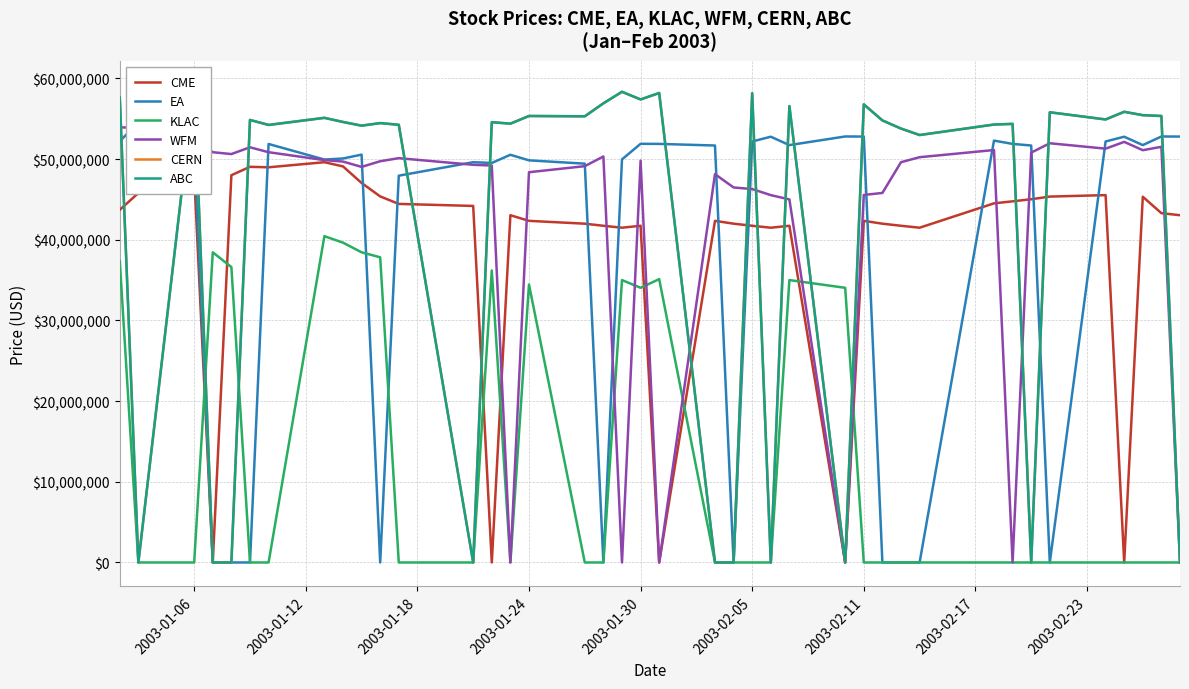

What is the maximum value for WFM?

53939999.0